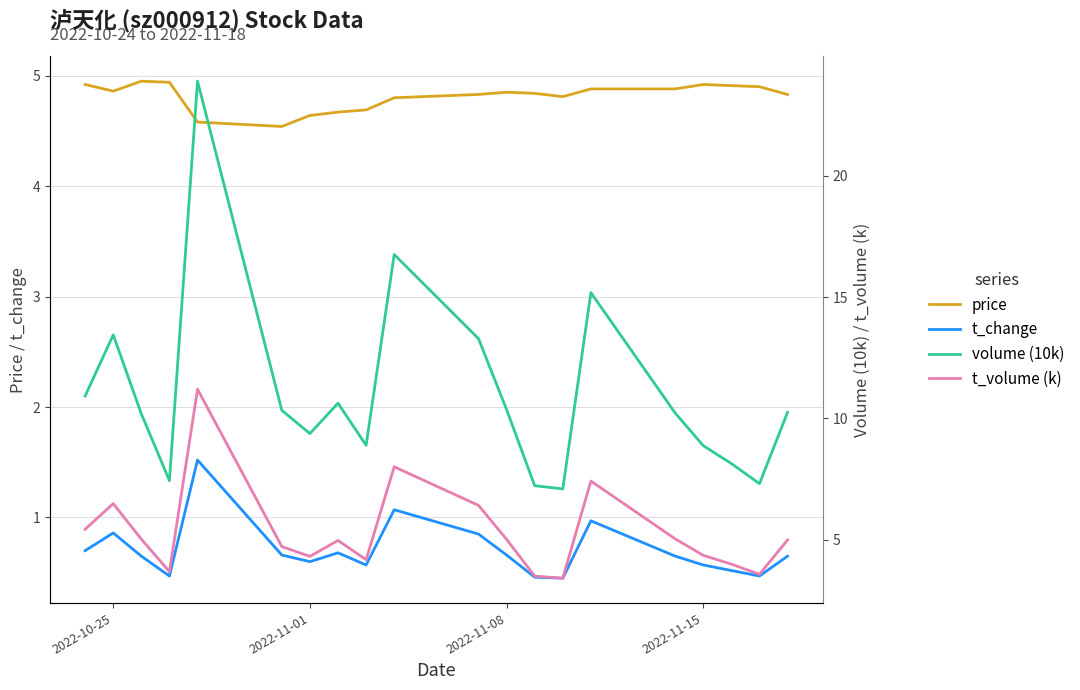

Is the value of price at 2022-11-08 greater than the value of t_change at 2022-11-15?

Yes